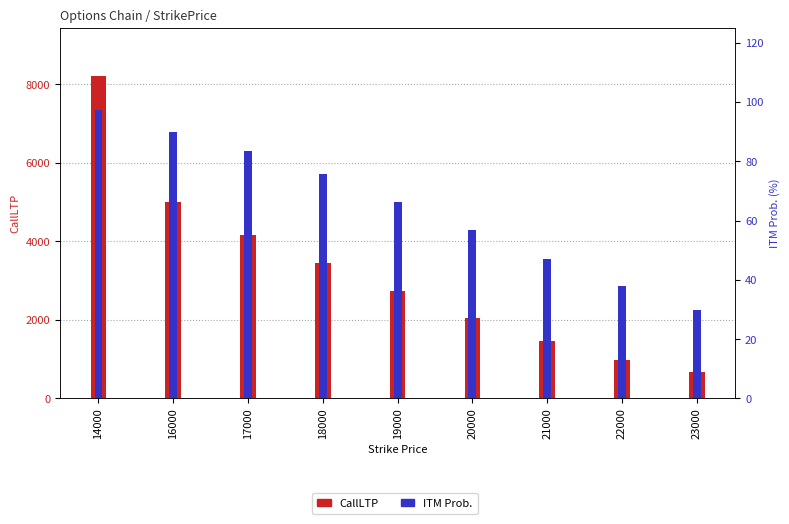

Where does the ITM Prob. series first go above 66?

14000